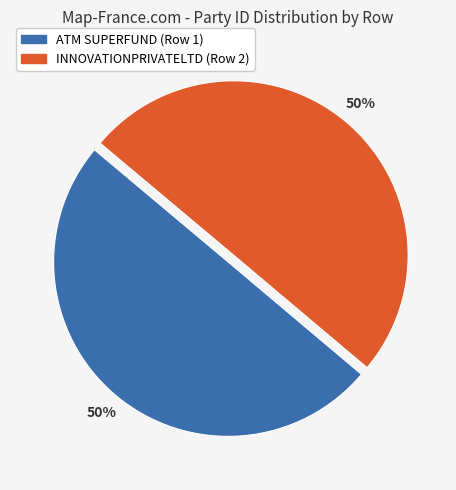

Do INNOVATIONPRIVATELTD (Row 2) and ATM SUPERFUND (Row 1) together represent more than half of the pie?

Yes